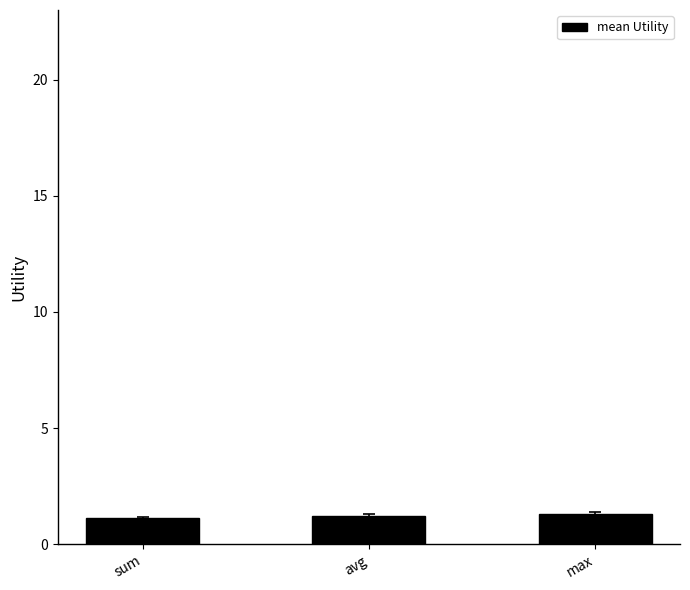

Is it true that the value at avg is 1.2?

True